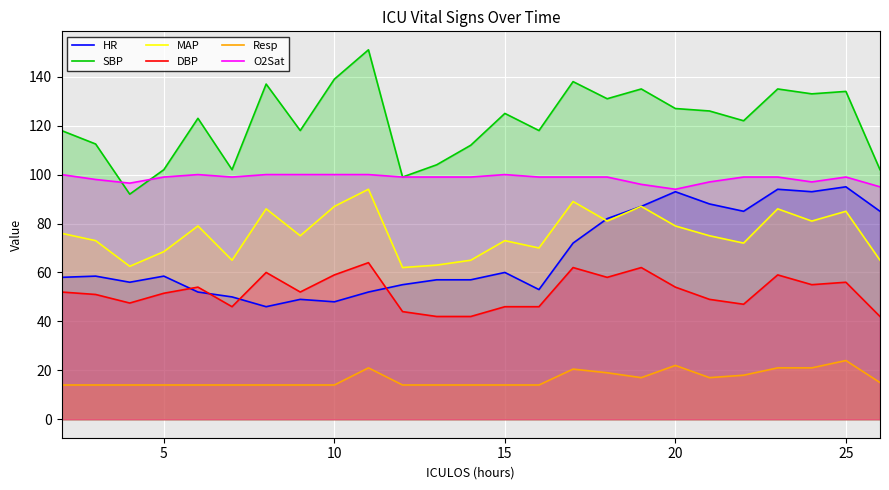

The O2Sat series shows 35.0 at 20. True or false?

False